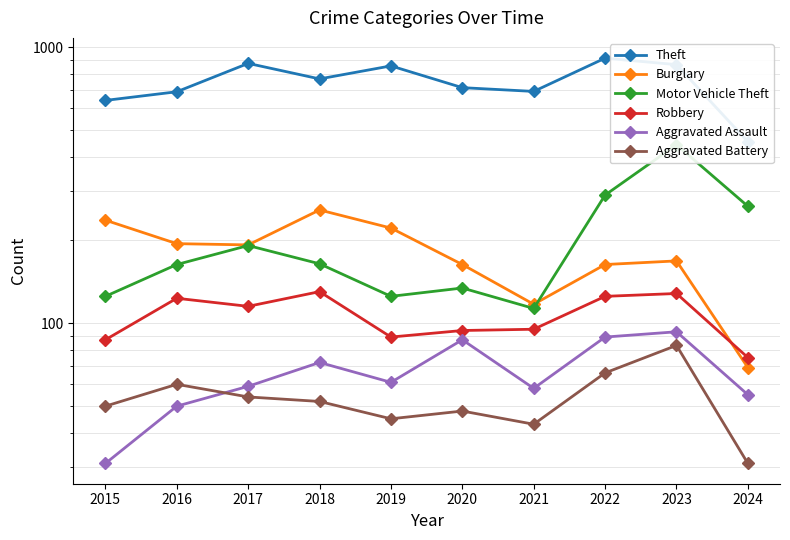

At 2016, list the series in order from smallest to largest.

Aggravated Assault, Aggravated Battery, Robbery, Motor Vehicle Theft, Burglary, Theft